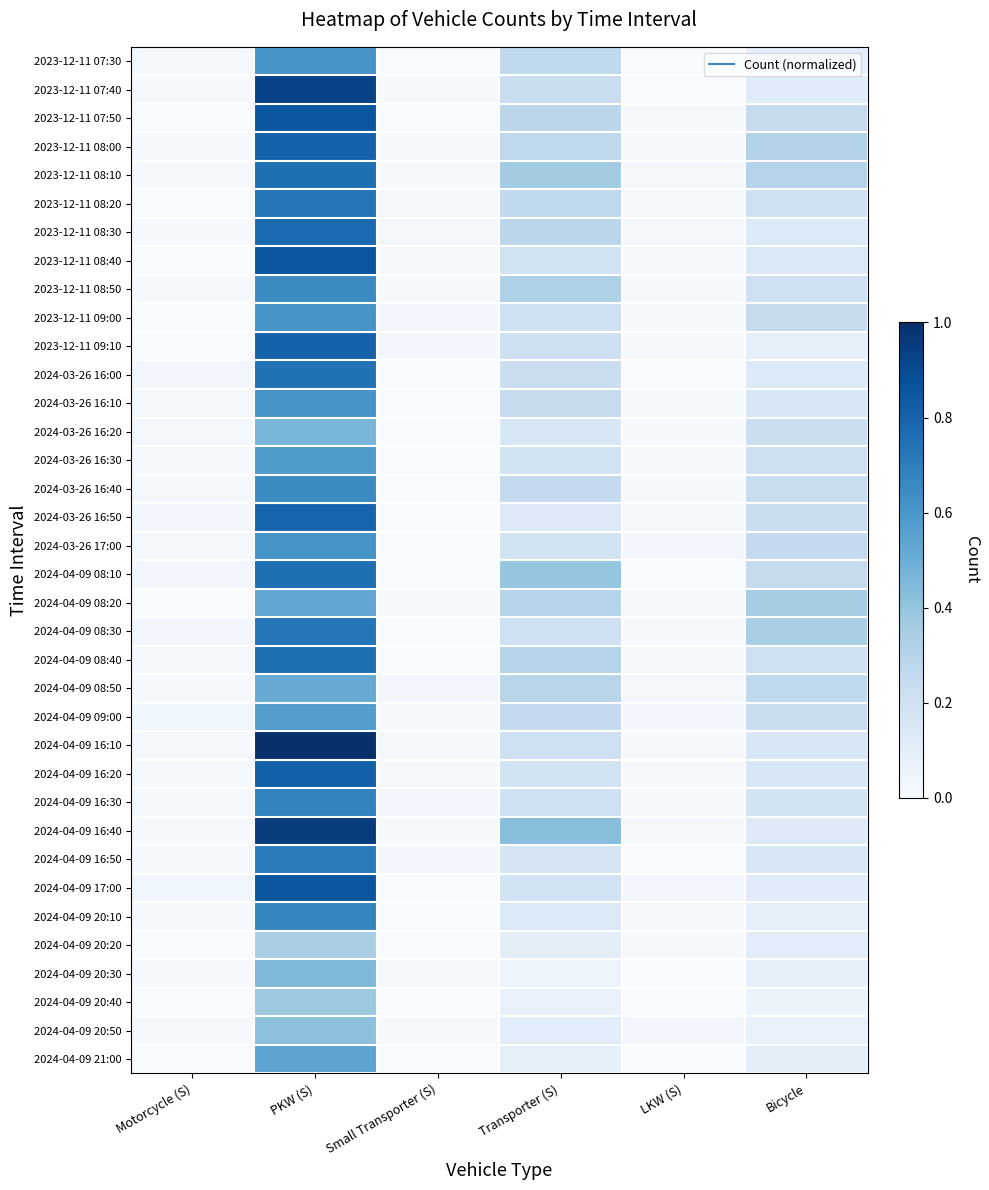

How many data points does each series have?

6